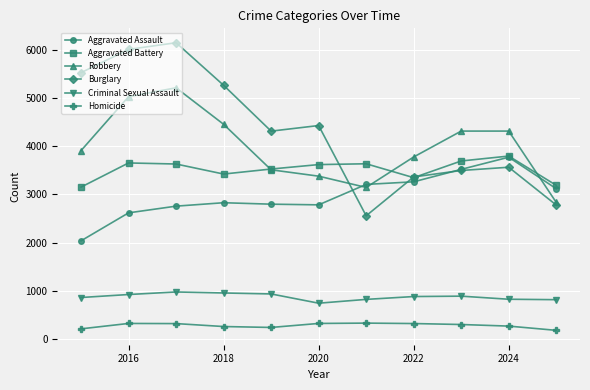

Which series has the widest spread of values?

Burglary